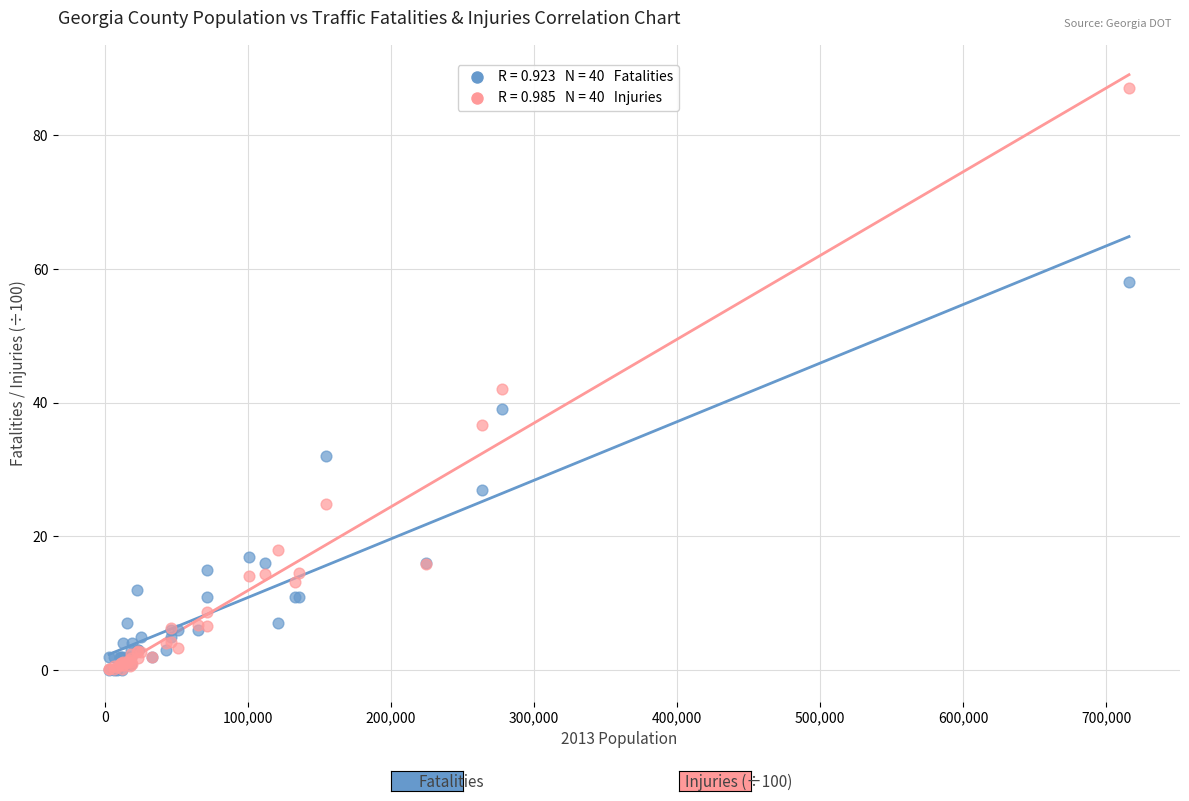

Across all series, what Y value is closest to 43?

42.0